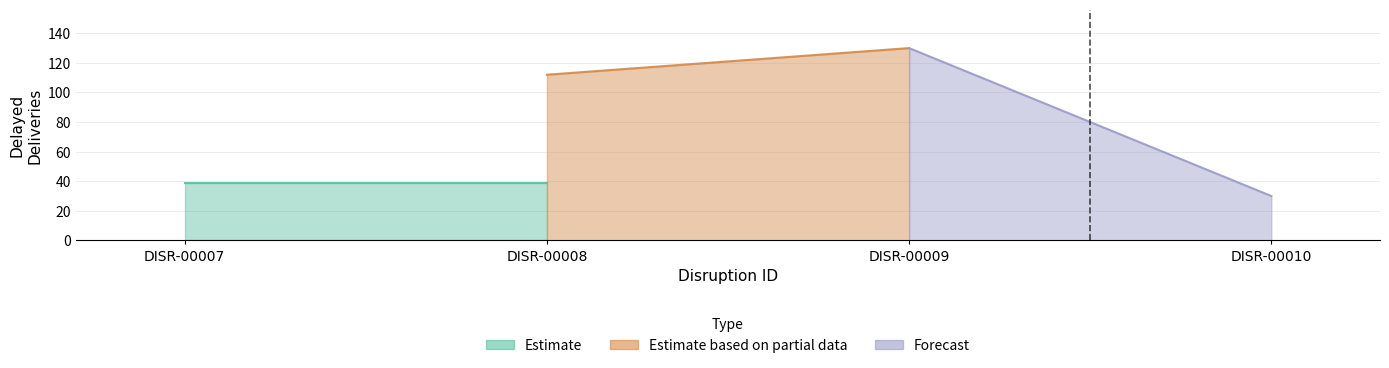

Rank the categories by value from highest to lowest.

DISR-00009, DISR-00008, DISR-00007, DISR-00010